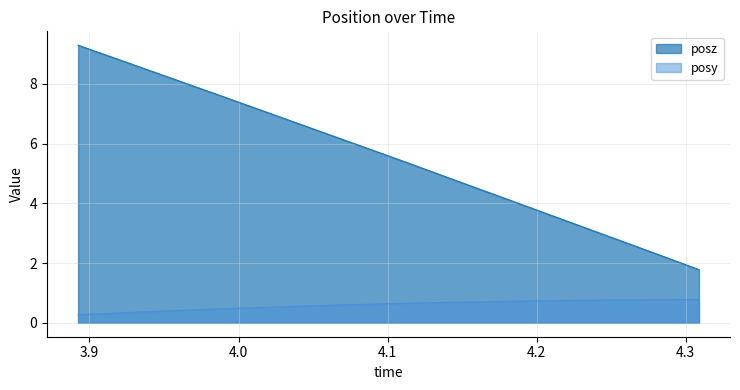

Count the number of data series in this chart.

2